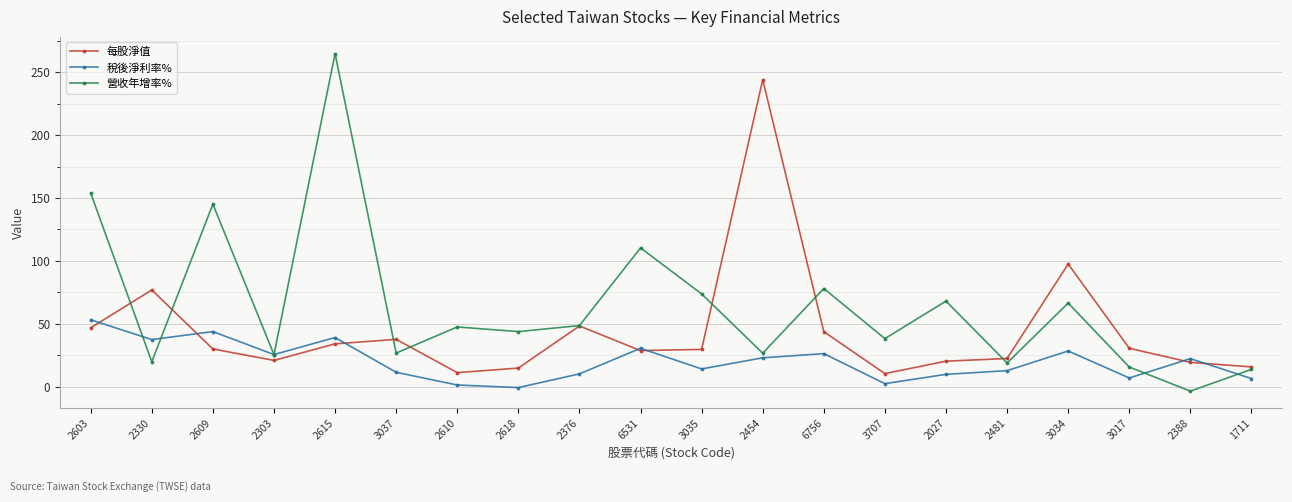

Is it true that 每股淨值 equals 18.4 at 2603?

False